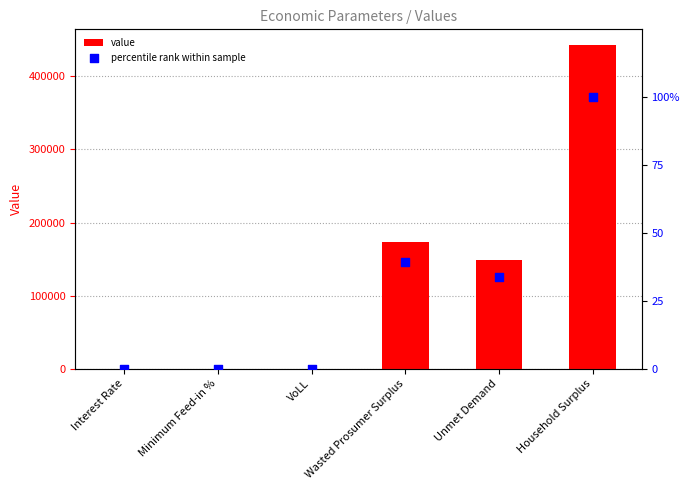

Which series reaches the maximum Y coordinate?

value